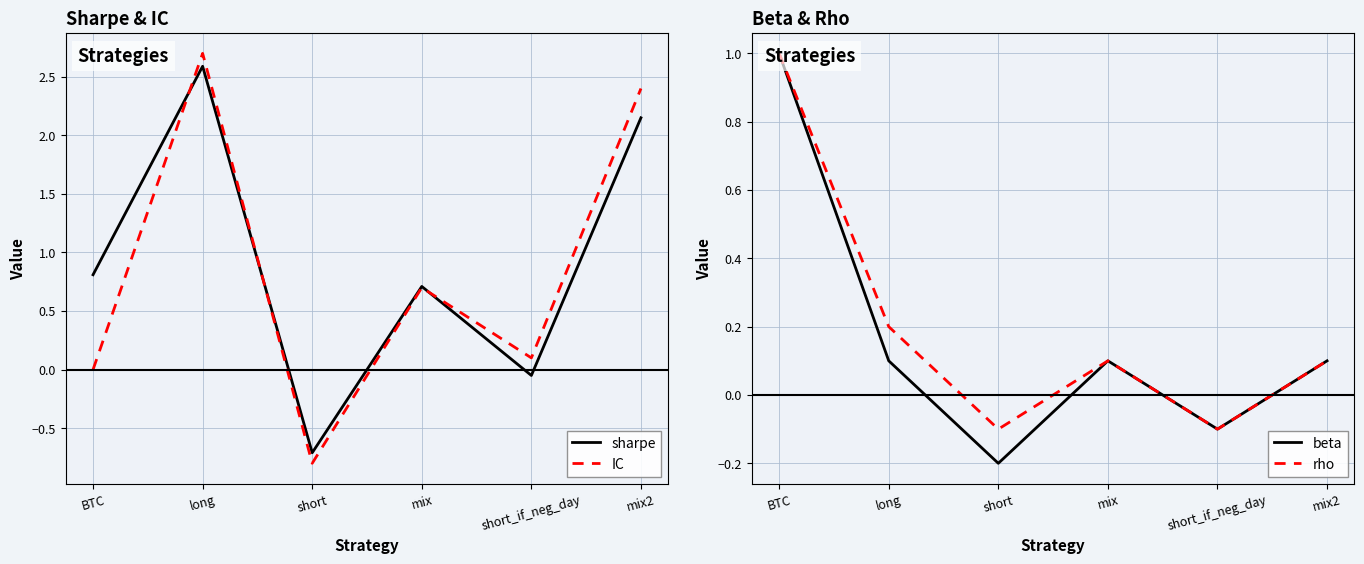

Which has a higher value, mix or BTC?

BTC